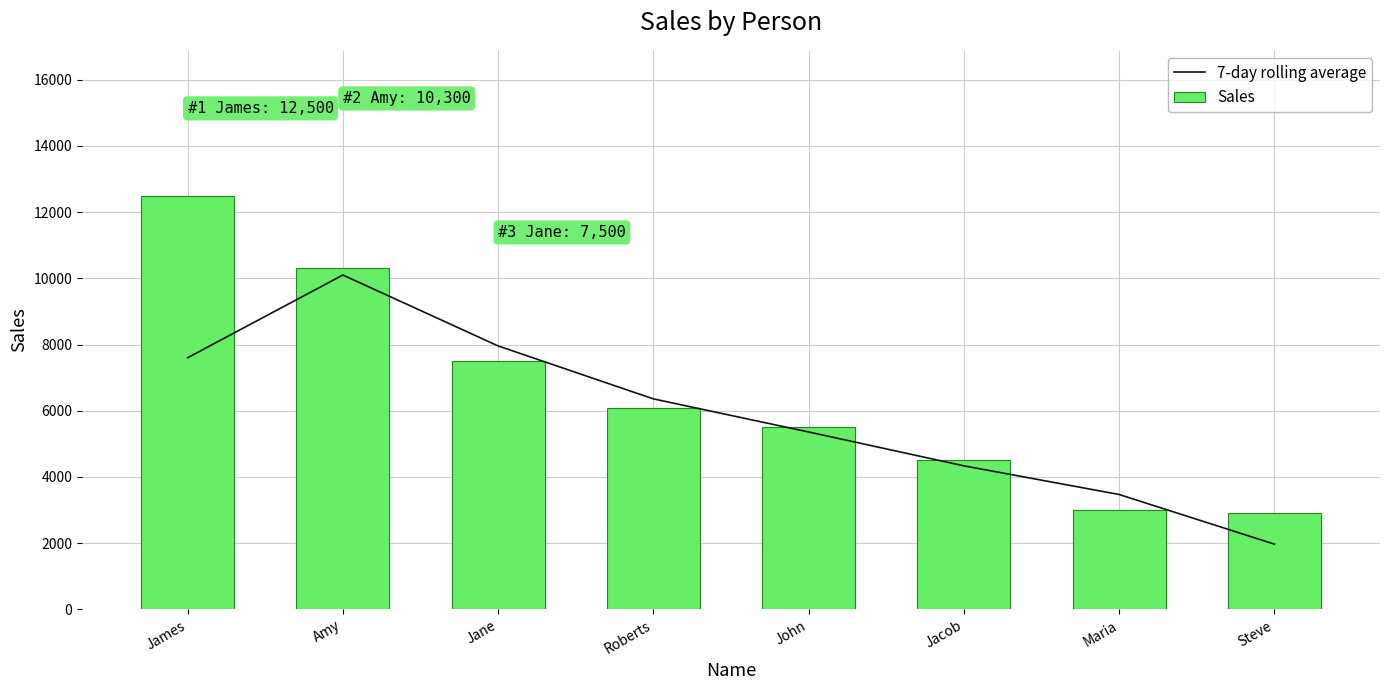

Which series has the largest range (max minus min)?

Sales